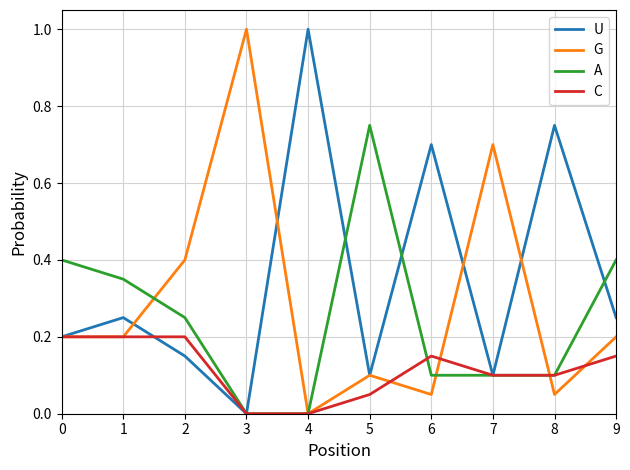

Is it true that C equals 0.2 at 7?

False